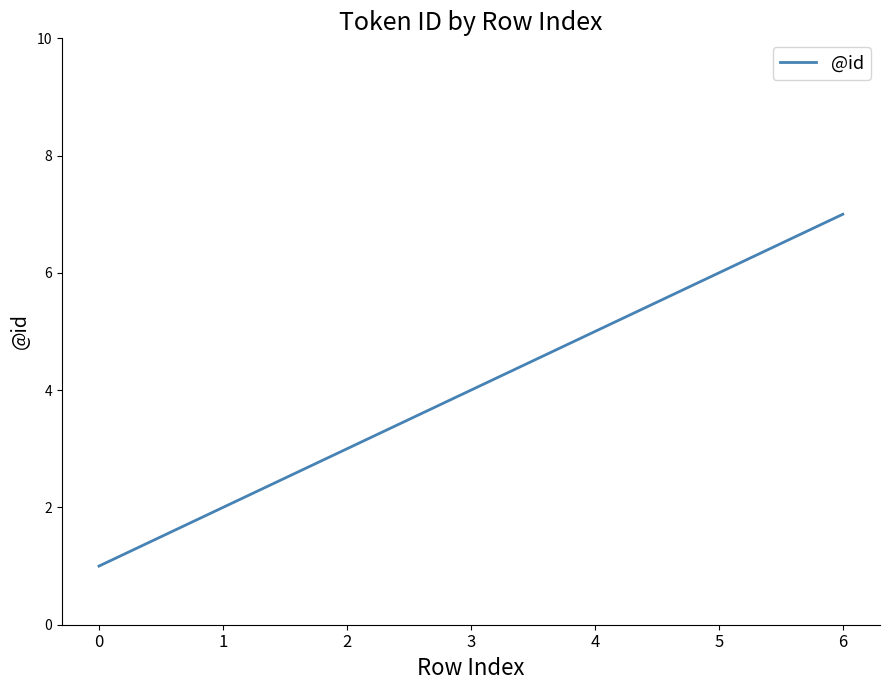

What is the difference between the second highest and minimum values?

5